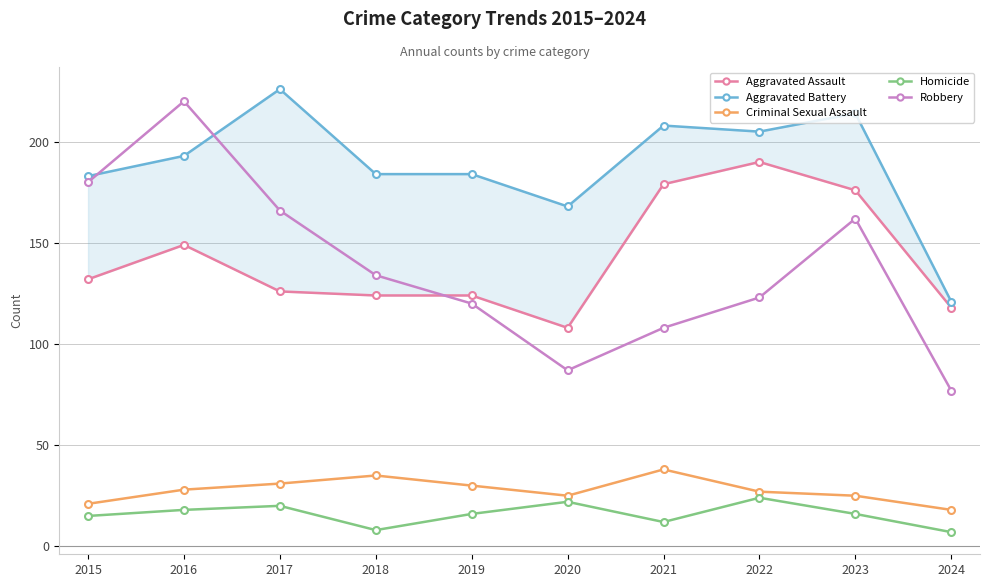

Reading right to left, extract all data points from this chart.

Aggravated Assault: 2024=118	2023=176	2022=190	2021=179	2020=108	2019=124	2018=124	2017=126	2016=149	2015=132
Aggravated Battery: 2024=121	2023=214	2022=205	2021=208	2020=168	2019=184	2018=184	2017=226	2016=193	2015=183
Criminal Sexual Assault: 2024=18	2023=25	2022=27	2021=38	2020=25	2019=30	2018=35	2017=31	2016=28	2015=21
Homicide: 2024=7	2023=16	2022=24	2021=12	2020=22	2019=16	2018=8	2017=20	2016=18	2015=15
Robbery: 2024=77	2023=162	2022=123	2021=108	2020=87	2019=120	2018=134	2017=166	2016=220	2015=180